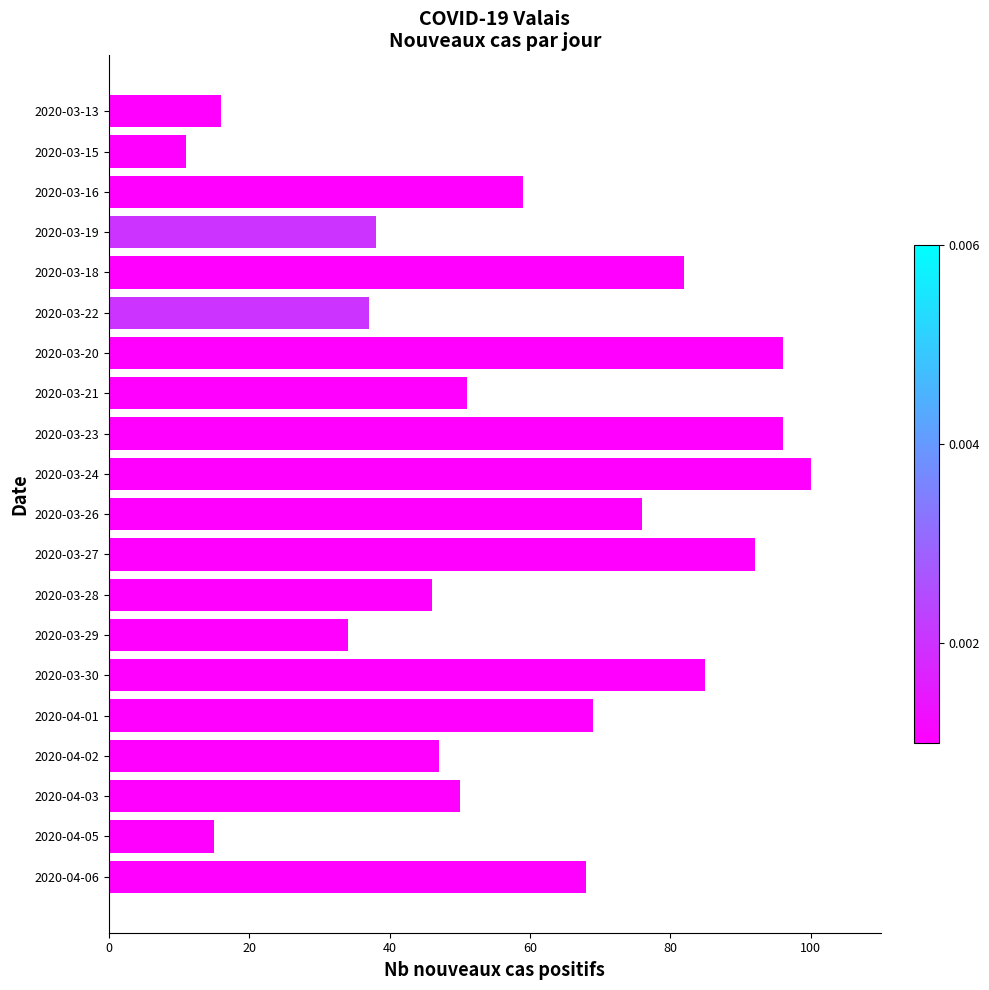

What is the average value?

58